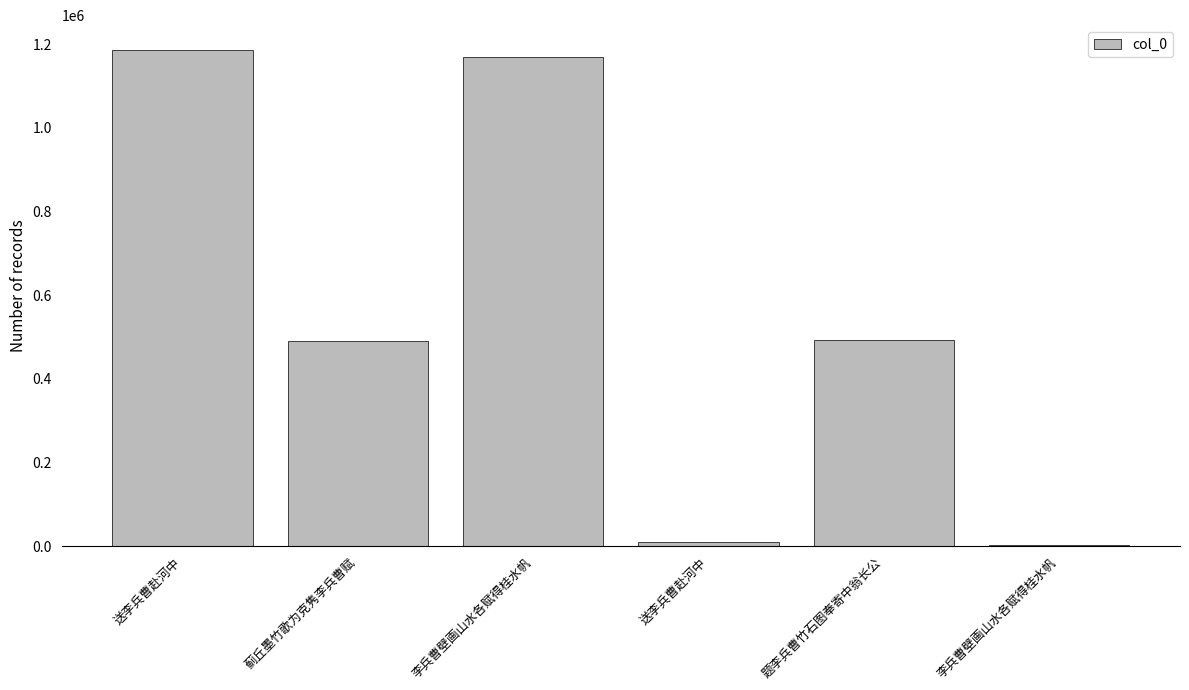

How many distinct data groups are displayed?

1